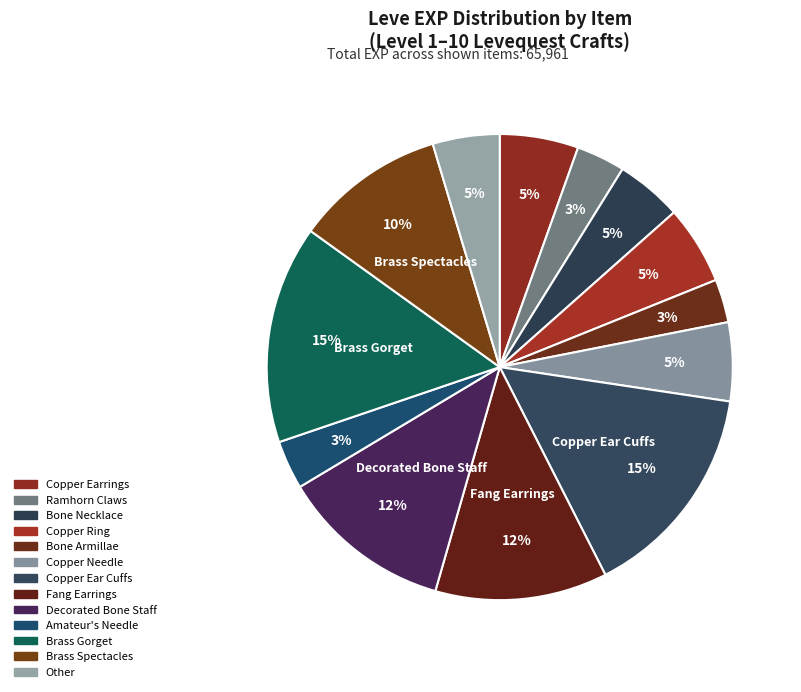

Count the number of slices in the pie.

13